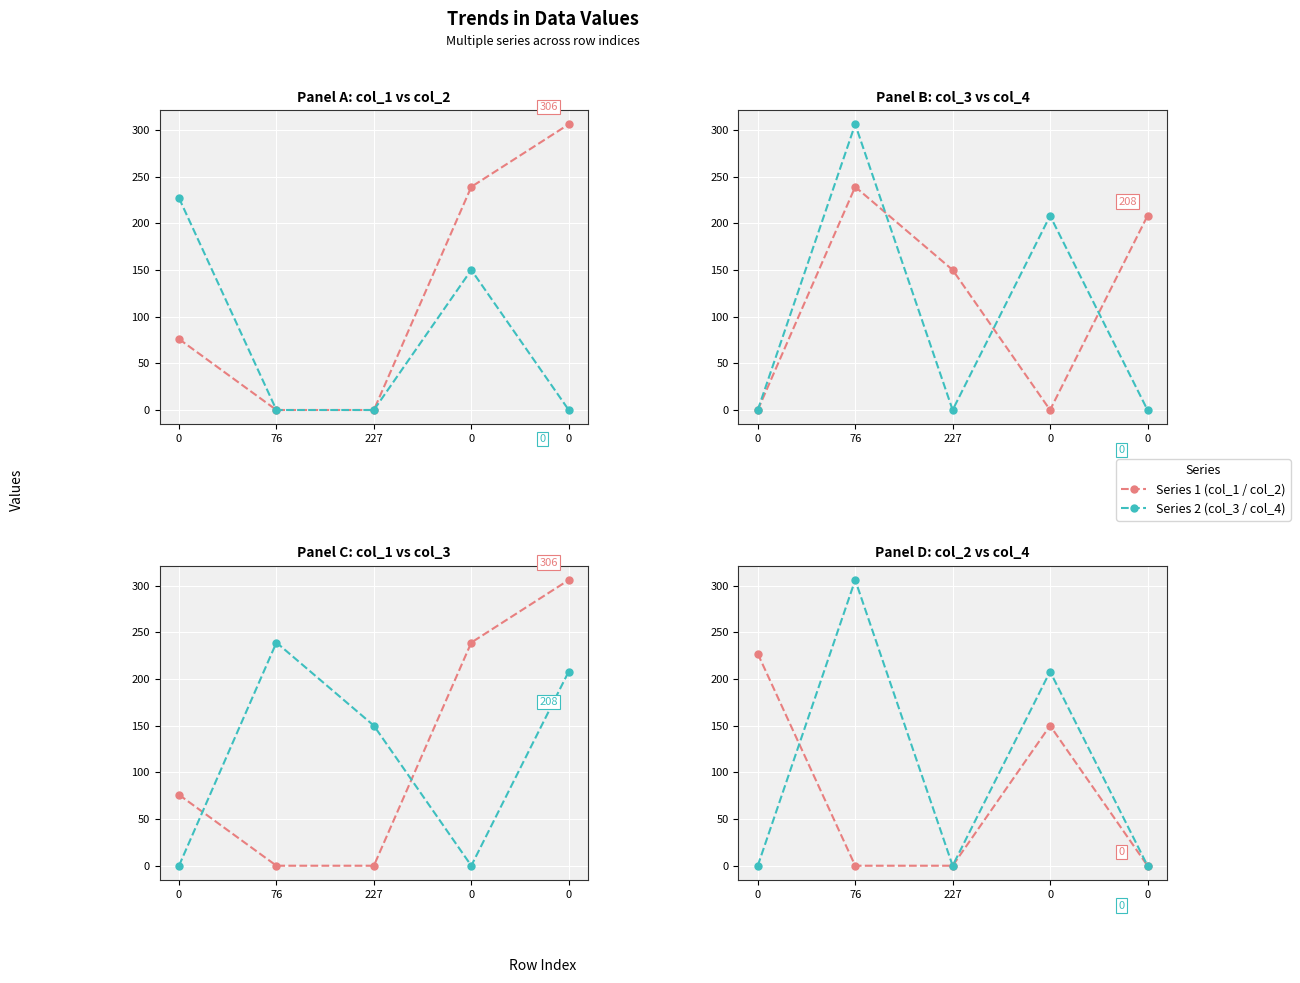

At 227, list the series in order from largest to smallest.

col_3, col_1, col_2, col_4